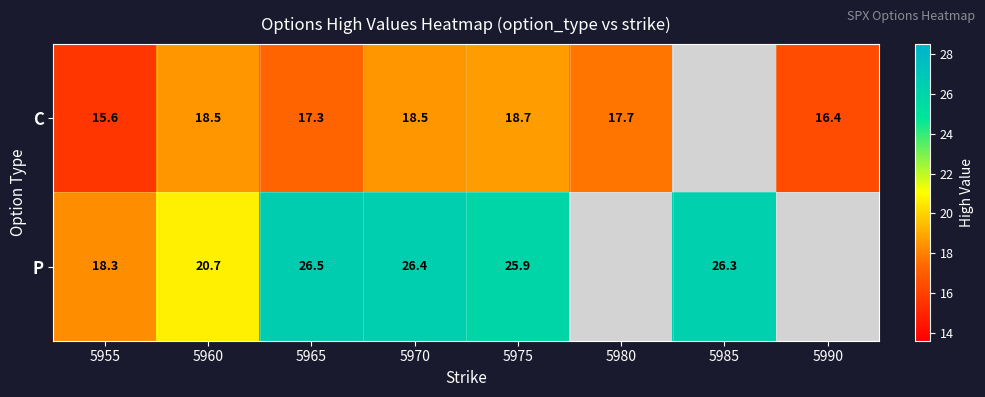

Which category has the lowest value across all series?

5955